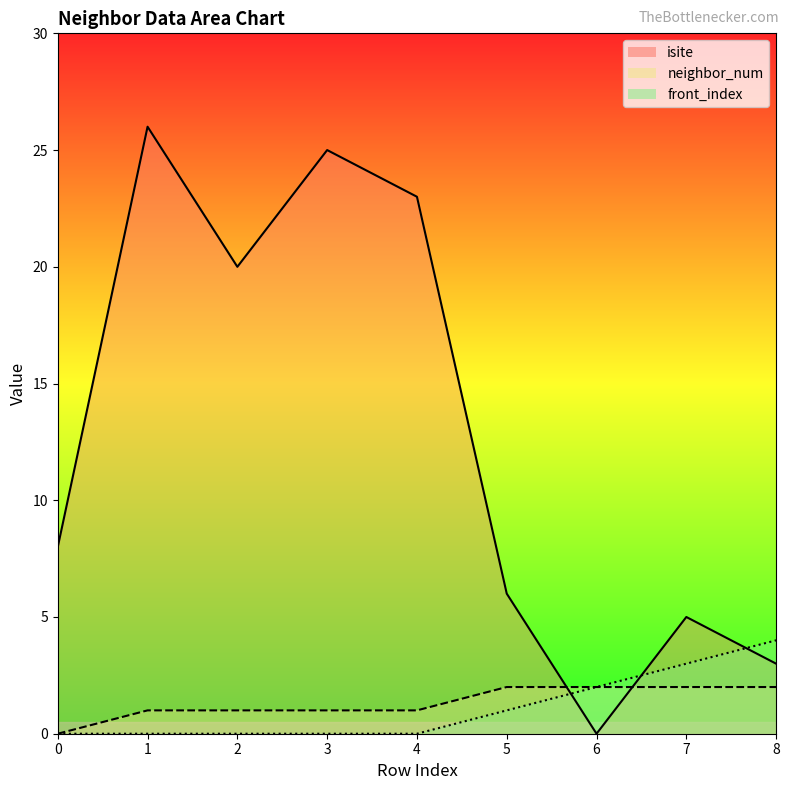

What is the value of the isite_line point at the 4th from the left?

25